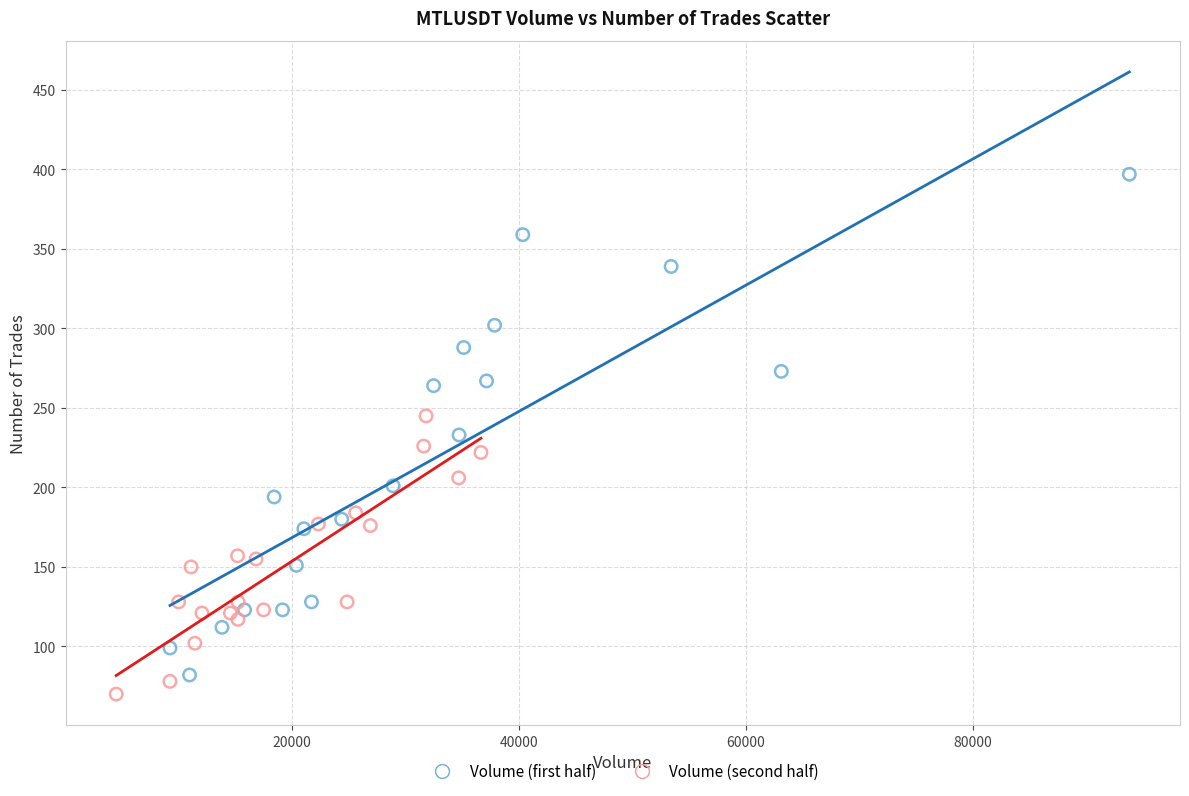

Which series reaches the maximum Y coordinate?

Volume (first half)